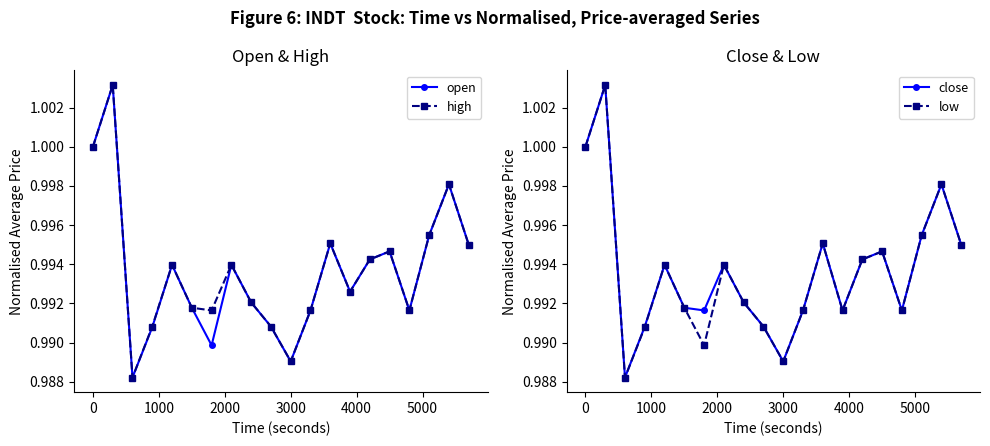

In high, how many points are lower than both neighbors (excluding endpoints)?

5